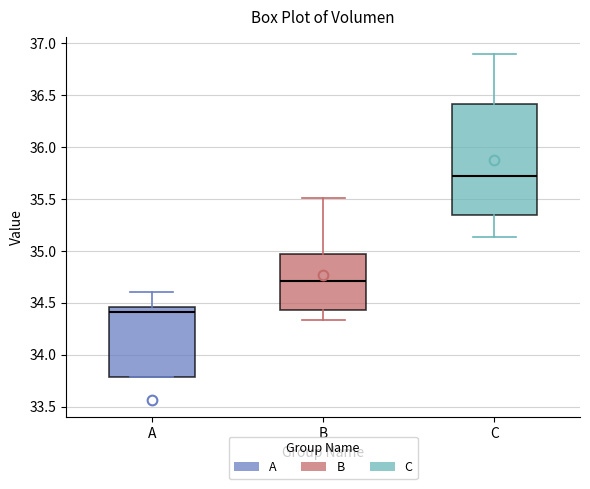

Reading left to right, read every box against the y-axis: the position of its median line, the range the box covers, and the ends of its whiskers. The values are not printed on the chart, so give them approximately, as read against the axis.

A: median 34.40, box 33.80 to 34.45, whiskers 33.80 to 34.60
B: median 34.70, box 34.45 to 34.95, whiskers 34.35 to 35.50
C: median 35.70, box 35.35 to 36.40, whiskers 35.15 to 36.90